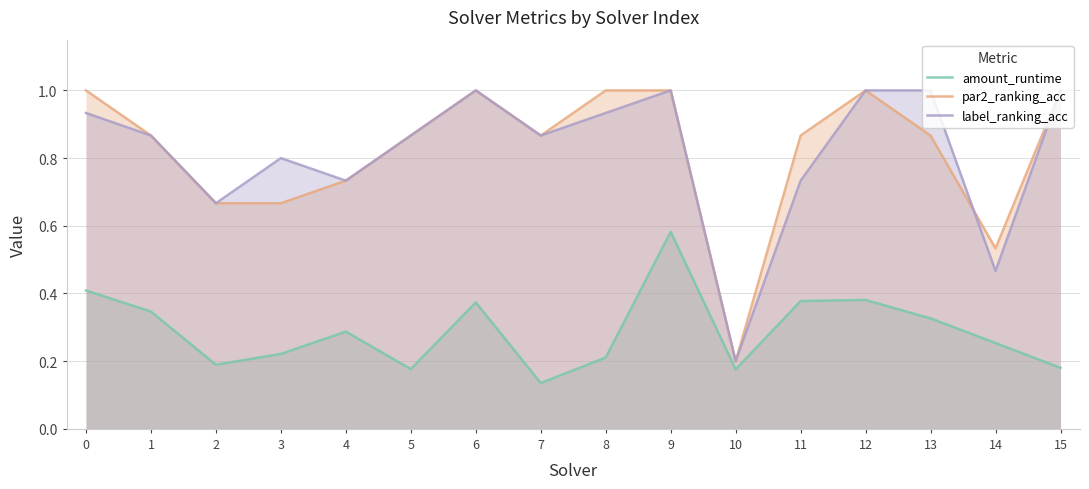

True or false: par2_ranking_acc has a value of 1.2 at 4.

False